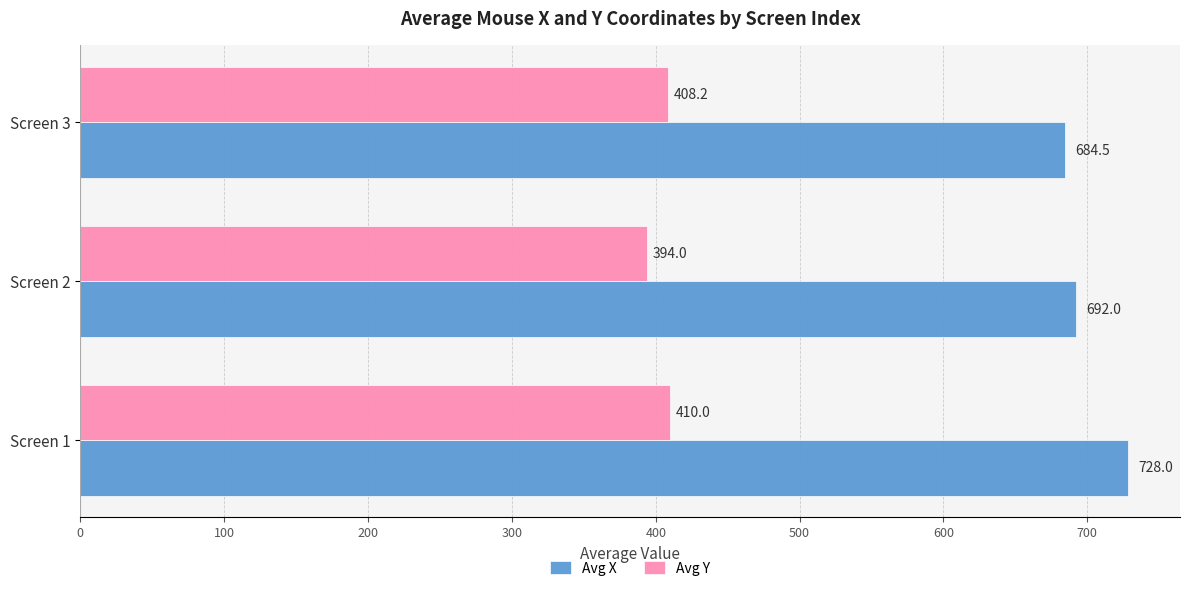

How many series are shown in this chart?

2